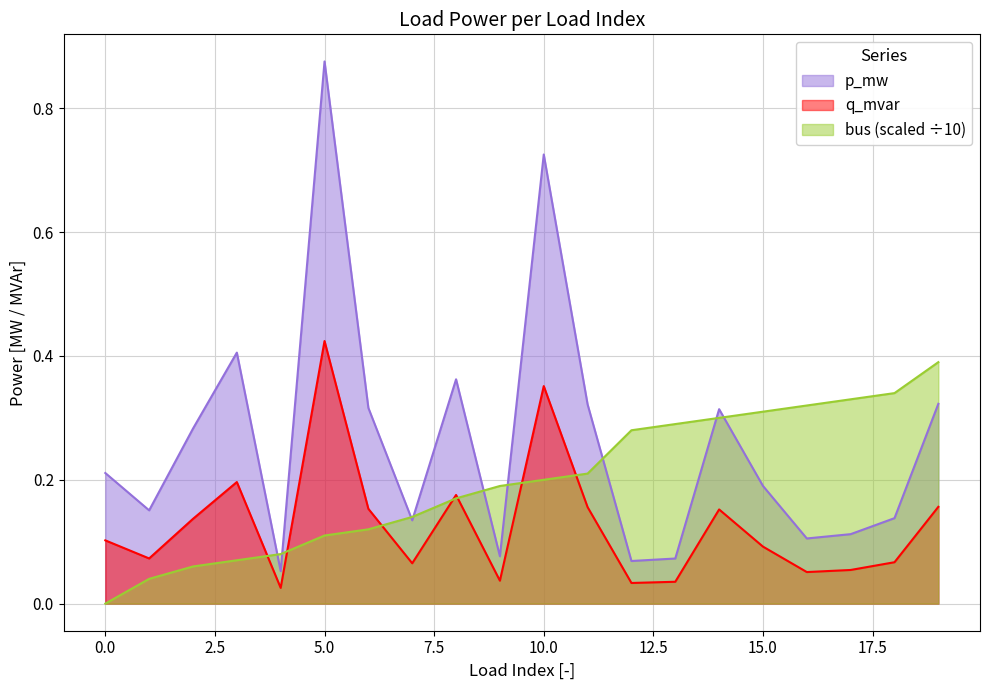

The bus_norm series shows 0.2 at 0. True or false?

False